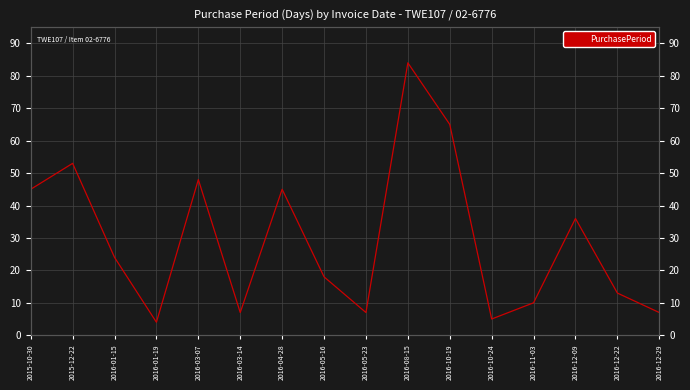

What is the ratio of the value at 2016-10-19 to the value at 2016-04-28?

1.4